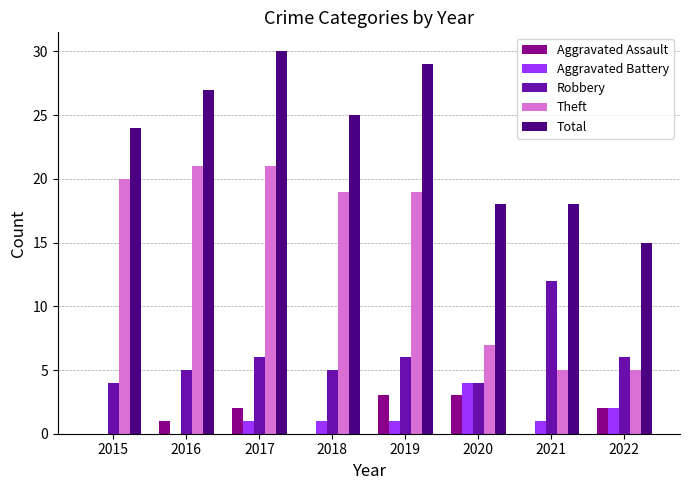

Are the bars grouped side by side (vs. stacked)?

Yes